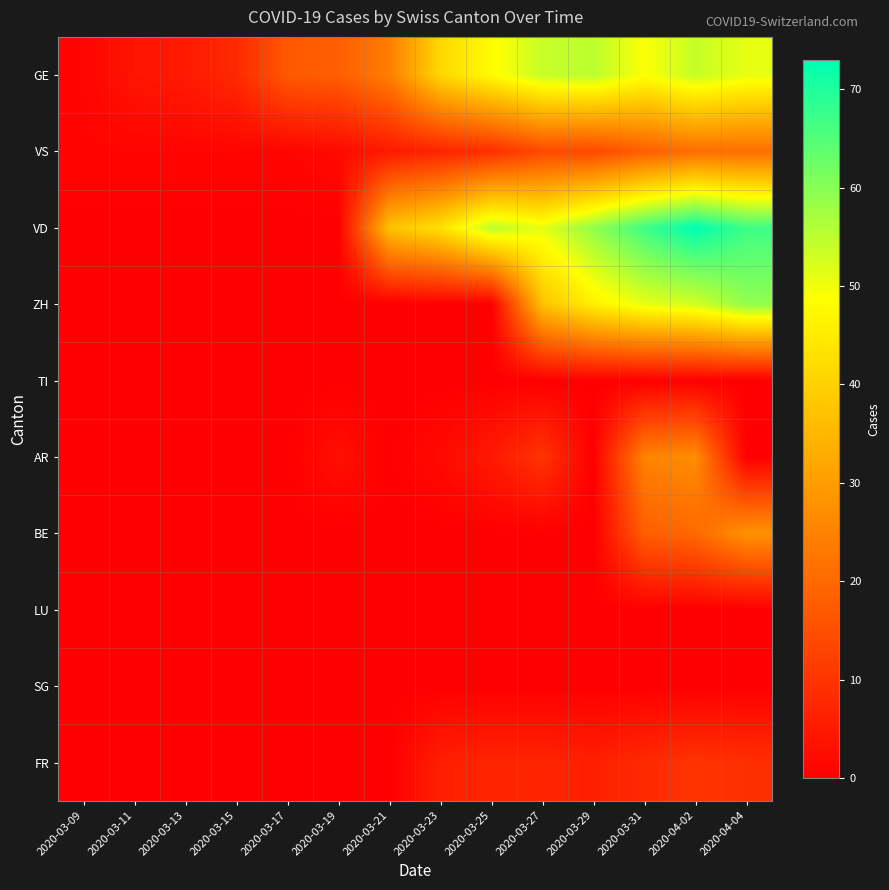

How many categories are shown in the chart?

14